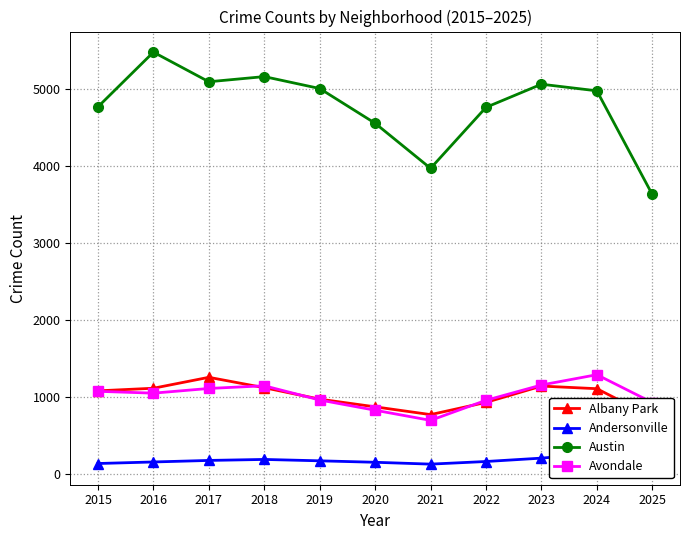

Reading left to right, extract all data points from this chart.

Albany Park: 2015=1076	2016=1110	2017=1252	2018=1117	2019=968	2020=868	2021=767	2022=926	2023=1138	2024=1104	2025=736
Andersonville: 2015=131	2016=151	2017=171	2018=184	2019=166	2020=147	2021=123	2022=157	2023=201	2024=263	2025=215
Austin: 2015=4770	2016=5481	2017=5096	2018=5163	2019=5008	2020=4556	2021=3970	2022=4763	2023=5064	2024=4978	2025=3630
Avondale: 2015=1070	2016=1046	2017=1107	2018=1142	2019=957	2020=824	2021=692	2022=953	2023=1152	2024=1286	2025=924